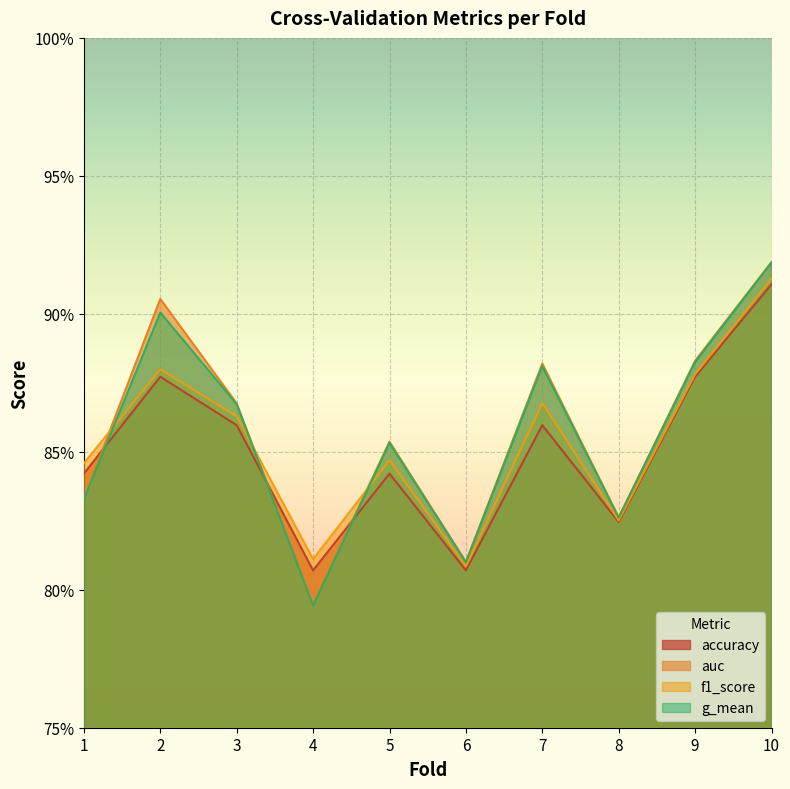

What is the total value across all series at 4?

3.2